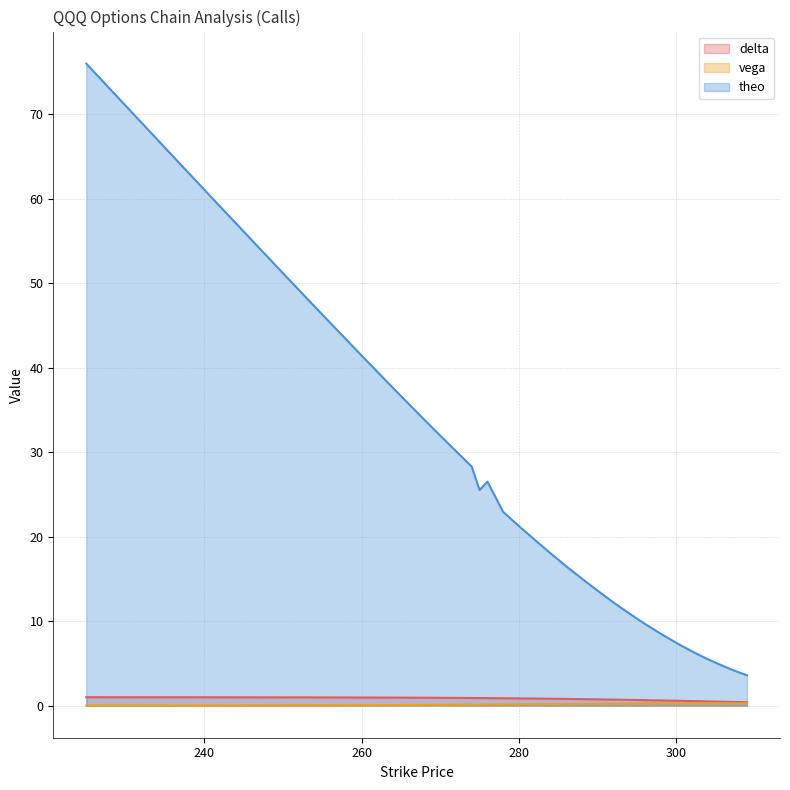

How many lines are shown in the chart?

3